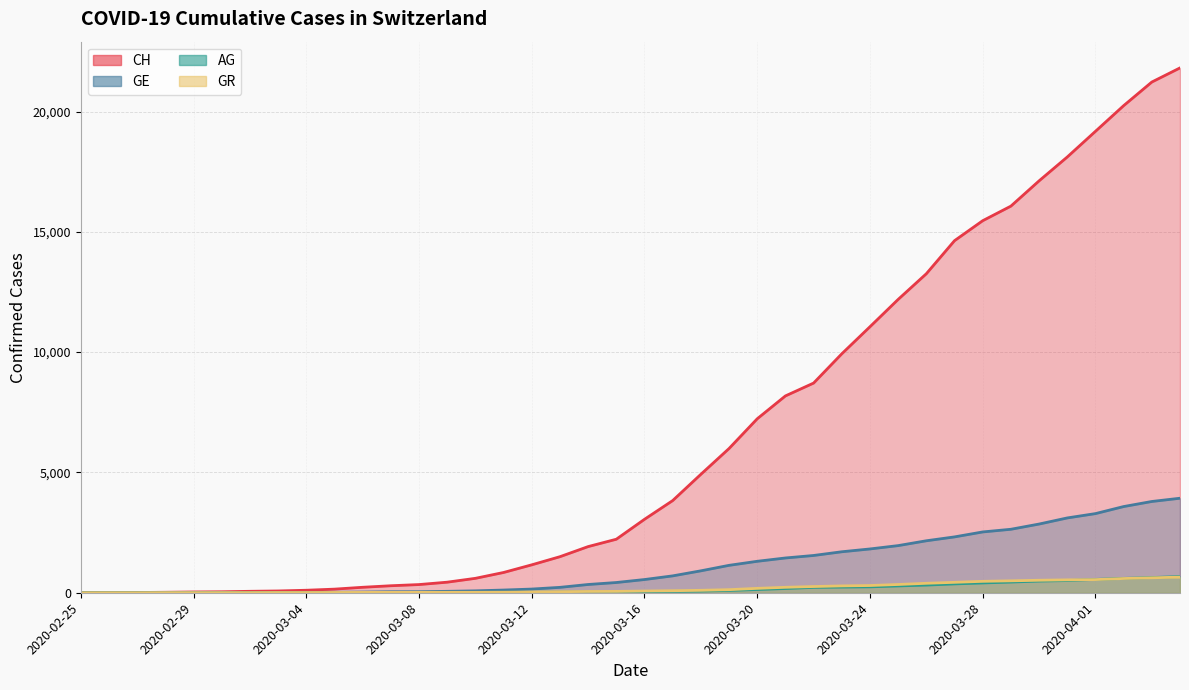

Reading left to right, what are all the values shown in this chart?

CH: 2020-02-25=0	2020-02-26=5	2020-02-27=10	2020-02-28=20	2020-02-29=33	2020-03-01=41	2020-03-02=60	2020-03-03=74	2020-03-04=104	2020-03-05=150	2020-03-06=227	2020-03-07=291	2020-03-08=340	2020-03-09=439	2020-03-10=599	2020-03-11=842	2020-03-12=1160	2020-03-13=1498	2020-03-14=1918	2020-03-15=2224	2020-03-16=3052	2020-03-17=3830	2020-03-18=4922	2020-03-19=5994	2020-03-20=7230	2020-03-21=8180	2020-03-22=8714	2020-03-23=9930	2020-03-24=11055	2020-03-25=12191	2020-03-26=13258	2020-03-27=14632	2020-03-28=15462	2020-03-29=16068	2020-03-30=17118	2020-03-31=18110	2020-04-01=19176	2020-04-02=20243	2020-04-03=21225	2020-04-04=21812
GE: 2020-02-25=0	2020-02-26=1	2020-02-27=1	2020-02-28=4	2020-02-29=8	2020-03-01=9	2020-03-02=10	2020-03-03=13	2020-03-04=15	2020-03-05=20	2020-03-06=29	2020-03-07=42	2020-03-08=44	2020-03-09=59	2020-03-10=79	2020-03-11=112	2020-03-12=153	2020-03-13=224	2020-03-14=343	2020-03-15=425	2020-03-16=549	2020-03-17=701	2020-03-18=911	2020-03-19=1139	2020-03-20=1307	2020-03-21=1445	2020-03-22=1549	2020-03-23=1703	2020-03-24=1820	2020-03-25=1959	2020-03-26=2160	2020-03-27=2321	2020-03-28=2527	2020-03-29=2638	2020-03-30=2855	2020-03-31=3109	2020-04-01=3289	2020-04-02=3582	2020-04-03=3793	2020-04-04=3928
AG: 2020-02-25=0	2020-02-26=1	2020-02-27=1	2020-02-28=1	2020-02-29=1	2020-03-01=3	2020-03-02=4	2020-03-03=7	2020-03-04=7	2020-03-05=10	2020-03-06=11	2020-03-07=12	2020-03-08=14	2020-03-09=14	2020-03-10=15	2020-03-11=18	2020-03-12=20	2020-03-13=27	2020-03-14=30	2020-03-15=33	2020-03-16=43	2020-03-17=56	2020-03-18=69	2020-03-19=96	2020-03-20=134	2020-03-21=175	2020-03-22=223	2020-03-23=235	2020-03-24=245	2020-03-25=283	2020-03-26=318	2020-03-27=367	2020-03-28=407	2020-03-29=444	2020-03-30=485	2020-03-31=506	2020-04-01=554	2020-04-02=596	2020-04-03=631	2020-04-04=673
GR: 2020-02-25=0	2020-02-26=2	2020-02-27=2	2020-02-28=6	2020-02-29=6	2020-03-01=6	2020-03-02=6	2020-03-03=9	2020-03-04=9	2020-03-05=12	2020-03-06=14	2020-03-07=16	2020-03-08=17	2020-03-09=18	2020-03-10=18	2020-03-11=22	2020-03-12=31	2020-03-13=43	2020-03-14=53	2020-03-15=56	2020-03-16=71	2020-03-17=84	2020-03-18=101	2020-03-19=128	2020-03-20=182	2020-03-21=226	2020-03-22=258	2020-03-23=284	2020-03-24=300	2020-03-25=343	2020-03-26=393	2020-03-27=433	2020-03-28=474	2020-03-29=495	2020-03-30=519	2020-03-31=535	2020-04-01=547	2020-04-02=592	2020-04-03=622	2020-04-04=649